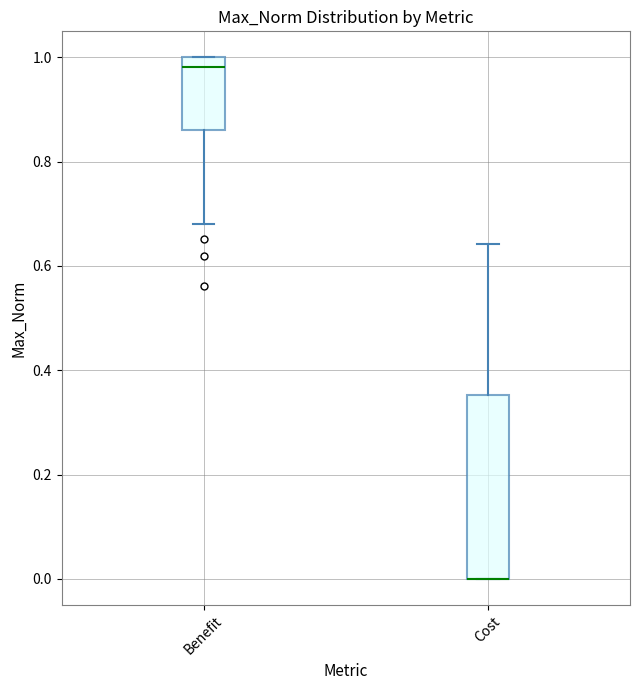

Reading left to right, read every box against the y-axis: the position of its median line, the range the box covers, and the ends of its whiskers. The values are not printed on the chart, so give them approximately, as read against the axis.

Benefit: median 0.98, box 0.86 to 1.00, whiskers 0.68 to 1.00
Cost: median 0.00 (drawn on the box's lower edge), box 0.00 to 0.36, whiskers 0.00 to 0.64